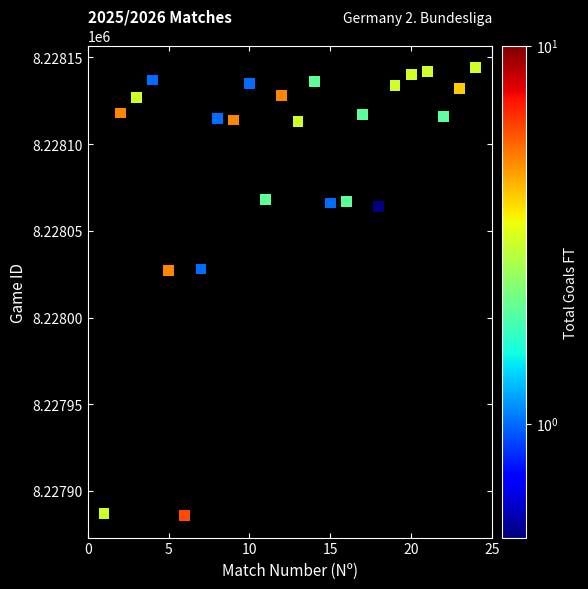

What is the range of X values (max minus min)?

23